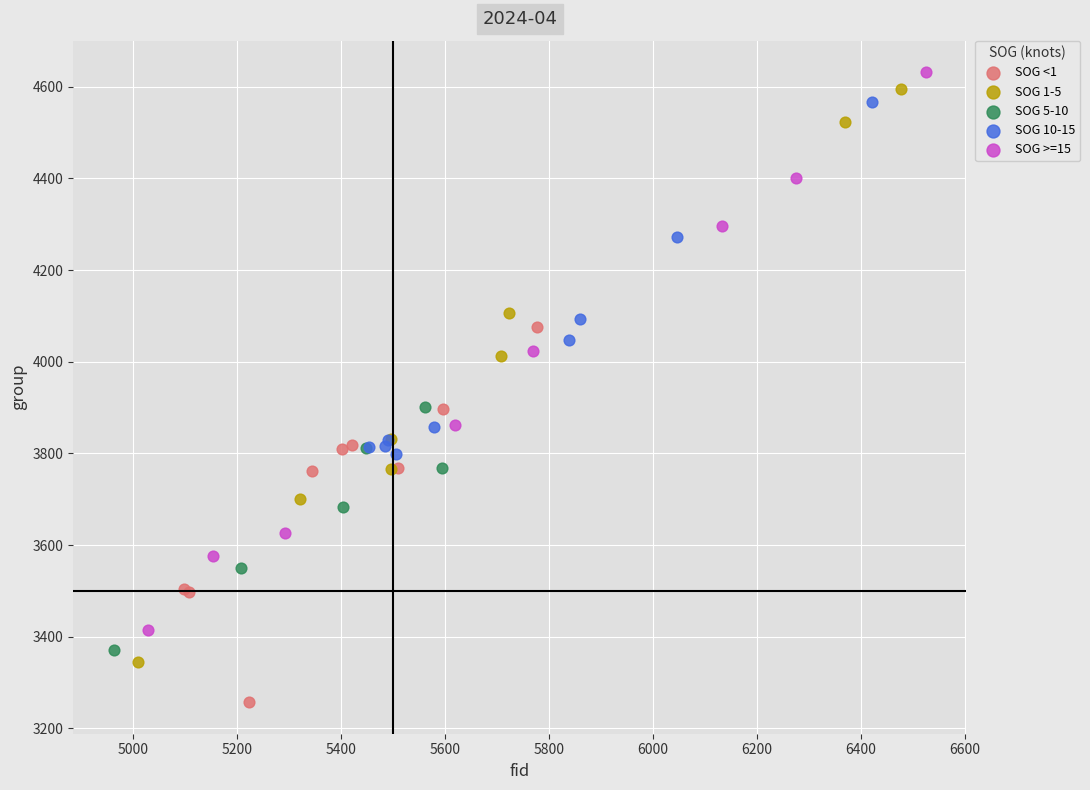

Which series contains the lowest Y value?

SOG <1